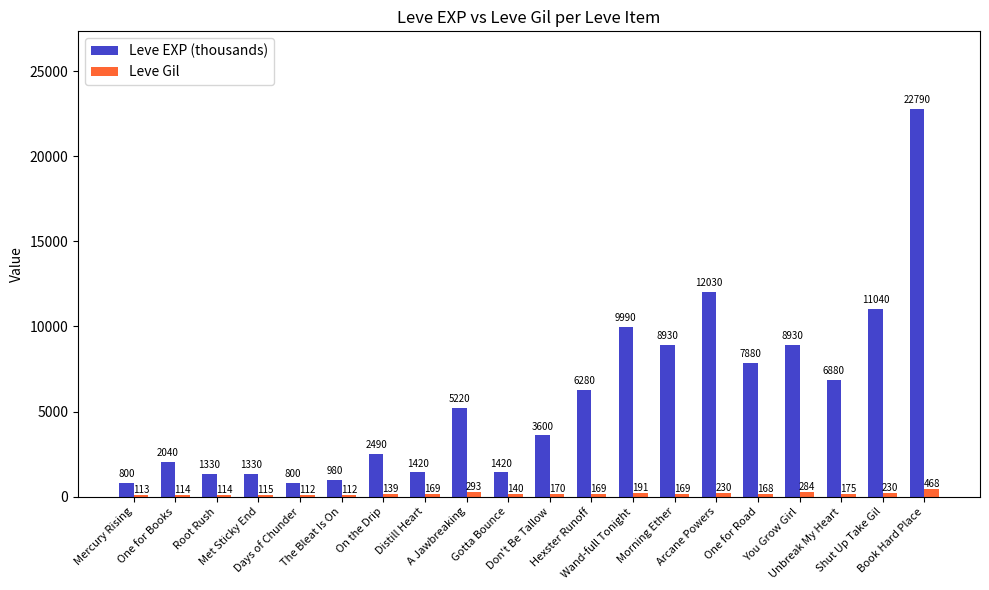

Which series has the largest total across all categories?

Leve EXP (thousands)